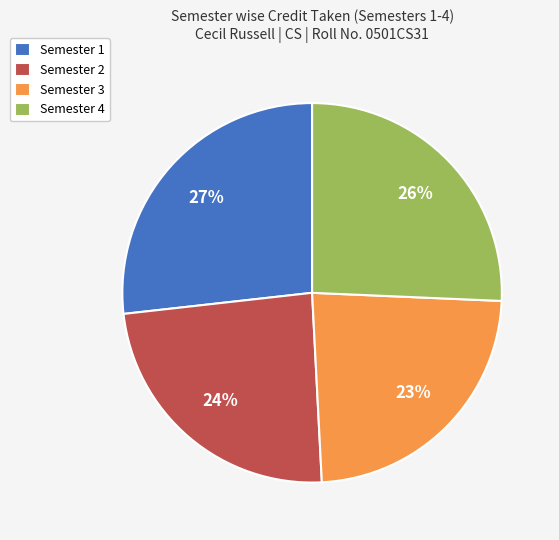

To the nearest percent, what is the combined percentage of Semester 3 and Semester 1?

50%